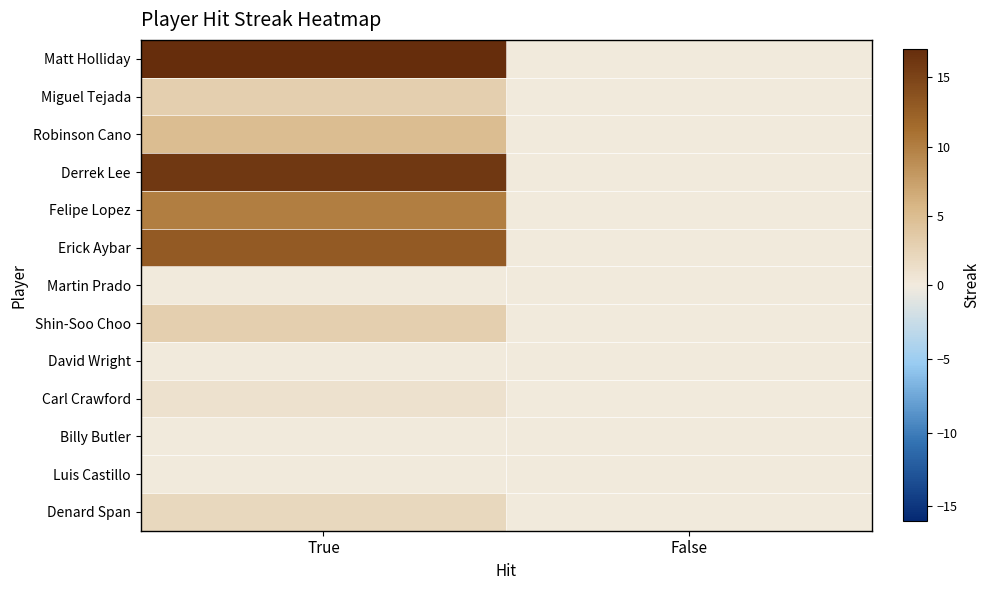

Which series has the largest total across all categories?

Matt Holliday